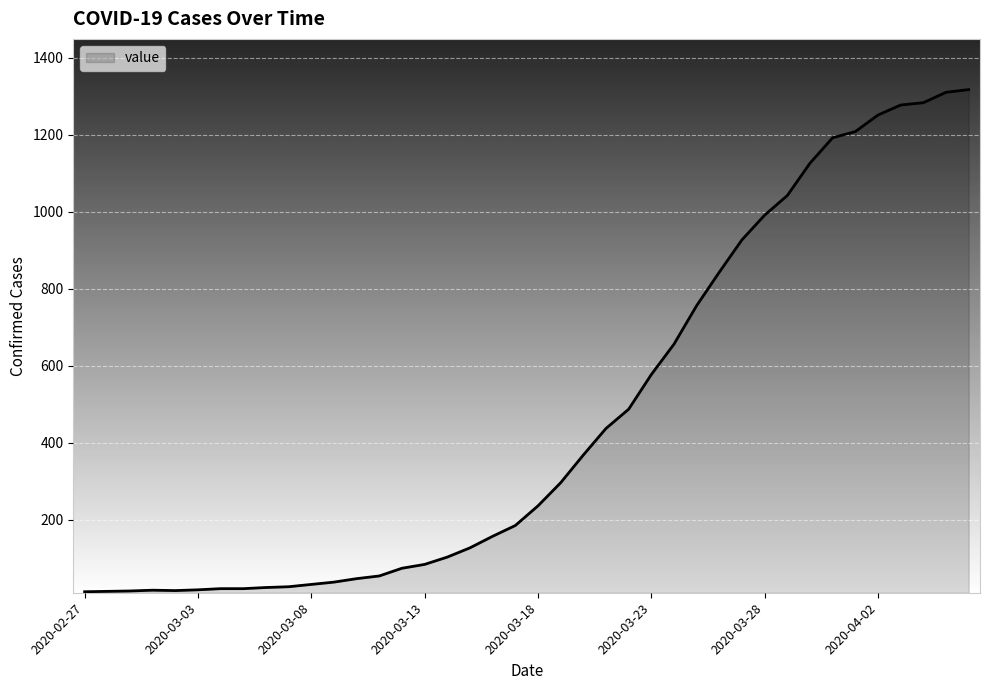

What is the average value?

467